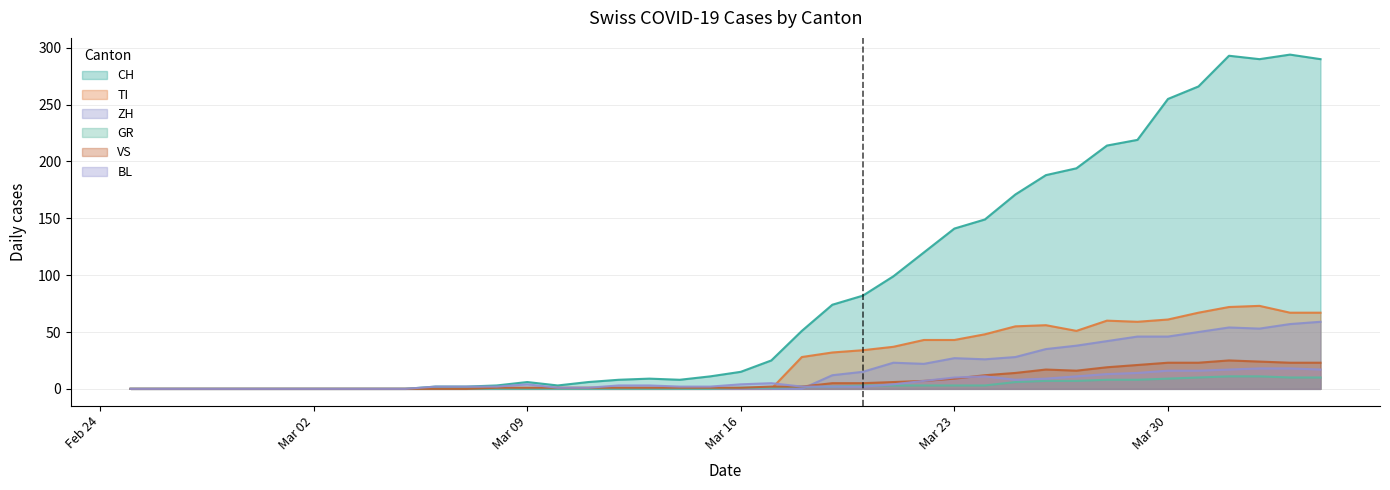

Which category has the lowest value in the CH series?

2020-02-25